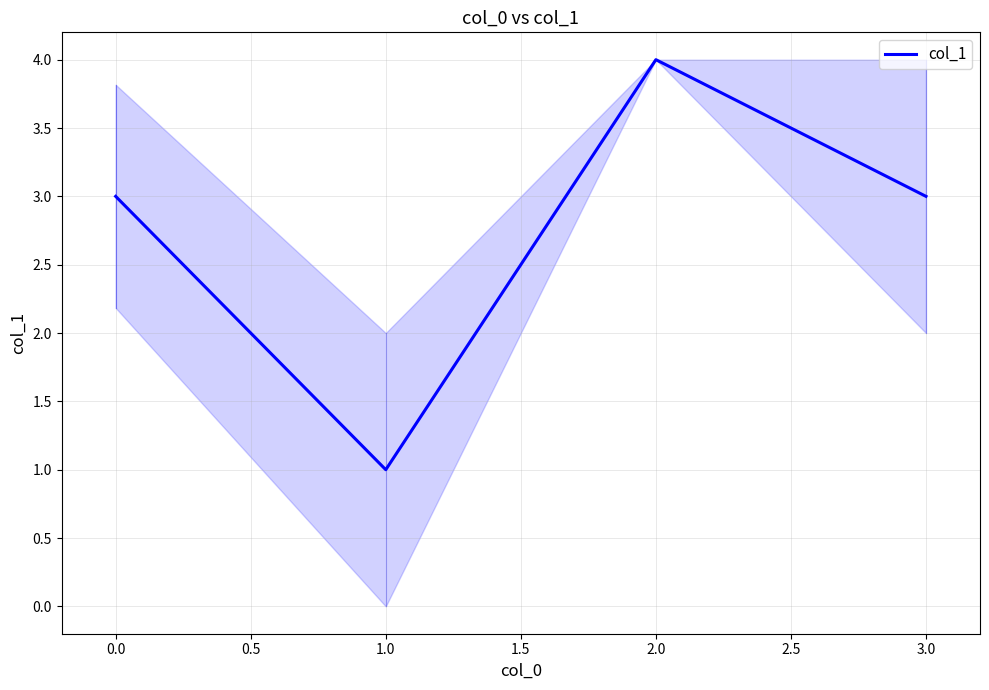

What is the maximum value shown in the chart?

4